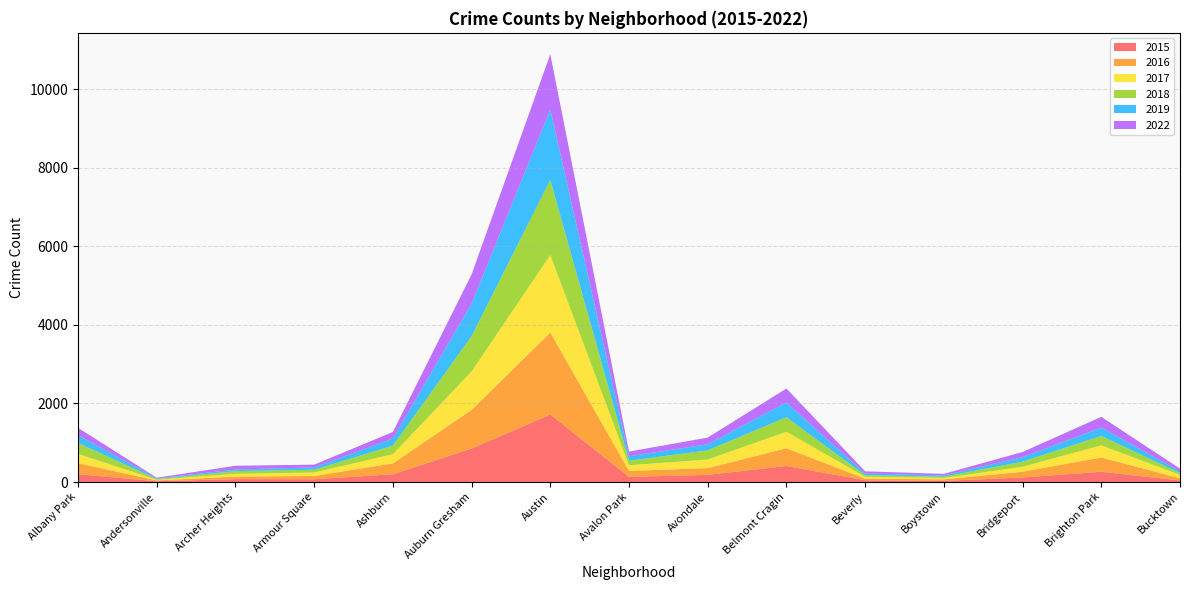

Reading left to right, what are all the values shown in this chart?

2015: 199	21	75	72	199	852	1719	132	183	409	46	30	116	262	41
2016: 282	20	65	83	276	983	2086	151	172	451	40	39	146	363	55
2017: 235	17	69	88	233	978	1971	143	218	420	47	33	128	308	85
2018: 281	18	69	69	218	898	1911	115	233	368	41	34	129	239	47
2019: 199	18	41	61	180	826	1792	114	156	375	42	33	115	213	45
2022: 183	16	96	70	168	745	1406	120	169	357	57	39	130	274	68